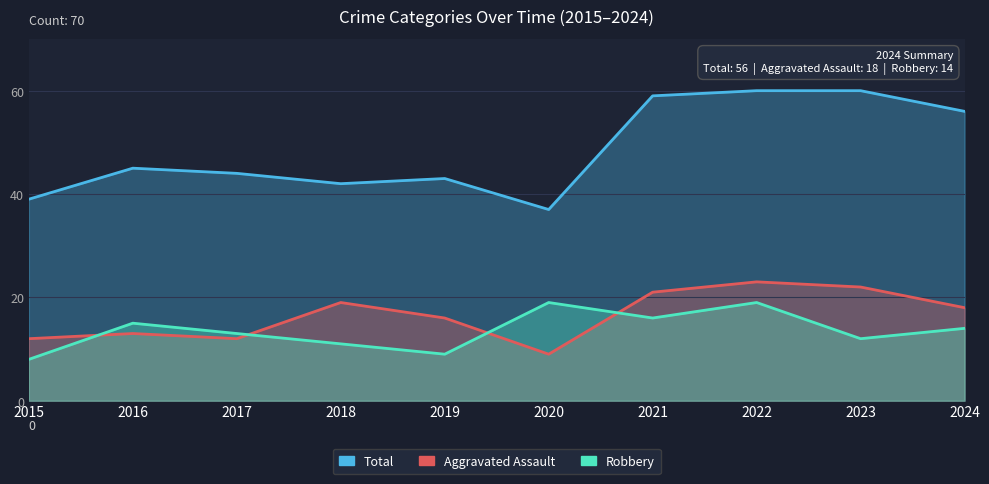

Reading left to right, transcribe all the data shown in this chart.

Total: 39	45	44	42	43	37	59	60	60	56
Aggravated Assault: 12	13	12	19	16	9	21	23	22	18
Robbery: 8	15	13	11	9	19	16	19	12	14